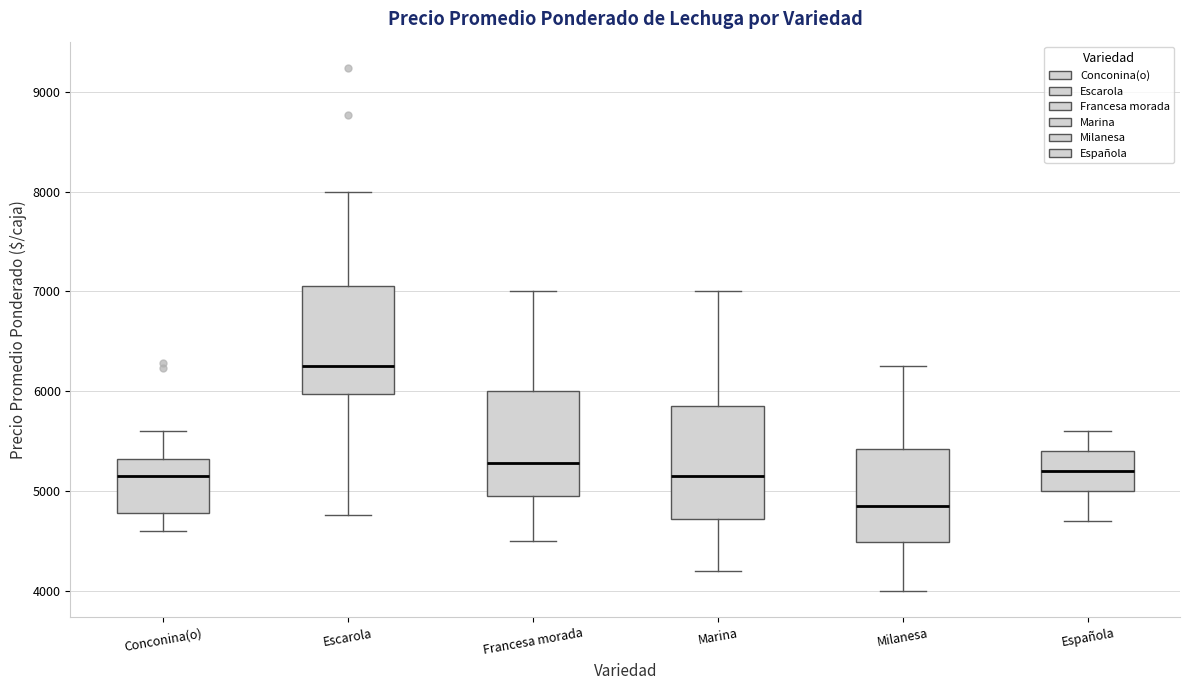

Reading left to right, transcribe this box plot: for each box, give where its median line is, the range the box spans, and where its two whiskers end, as read against the y-axis. The values are not printed on the chart, so give them approximately, as read against the axis.

Conconina(o): median 5200, box 4800 to 5300, whiskers 4600 to 5600
Escarola: median 6300, box 6000 to 7100, whiskers 4800 to 8000
Francesa morada: median 5300, box 5000 to 6000, whiskers 4500 to 7000
Marina: median 5200, box 4700 to 5900, whiskers 4200 to 7000
Milanesa: median 4900, box 4500 to 5400, whiskers 4000 to 6300
Española: median 5200, box 5000 to 5400, whiskers 4700 to 5600